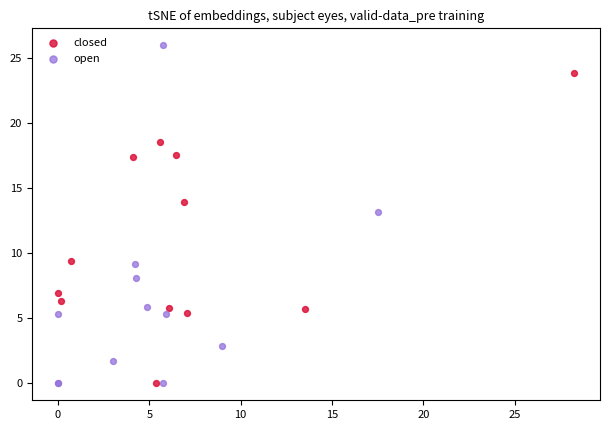

Which series contains the highest Y value?

open